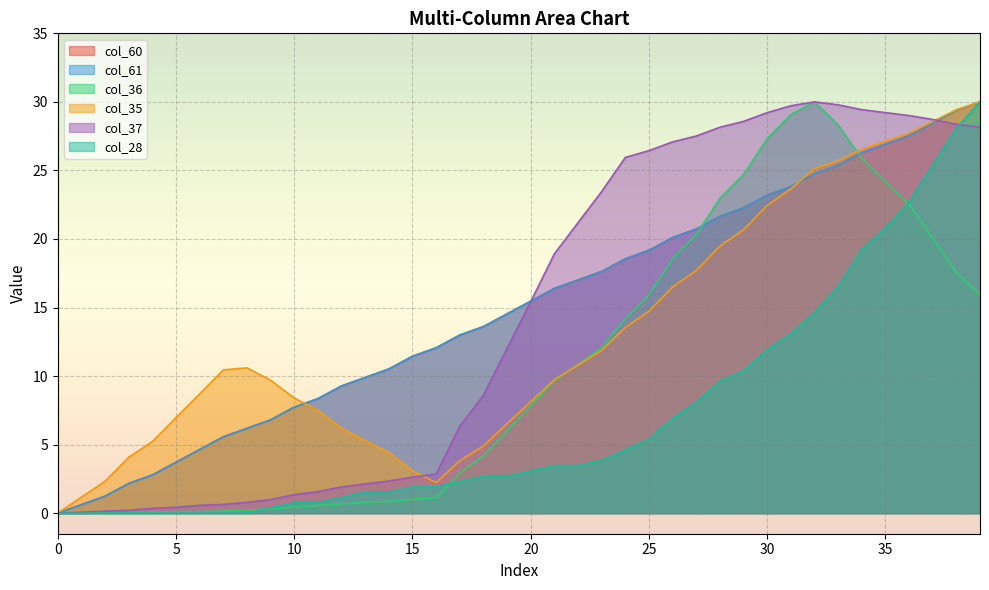

Which has a higher value, 24 or 4?

24